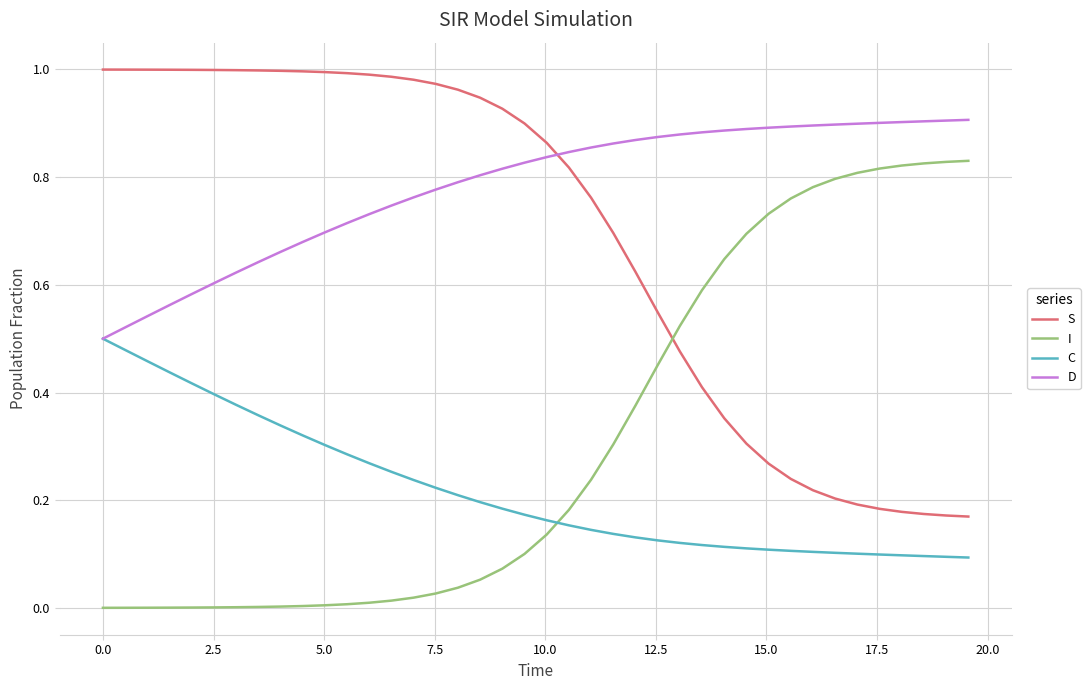

True or false: D and S intersect in this chart.

True